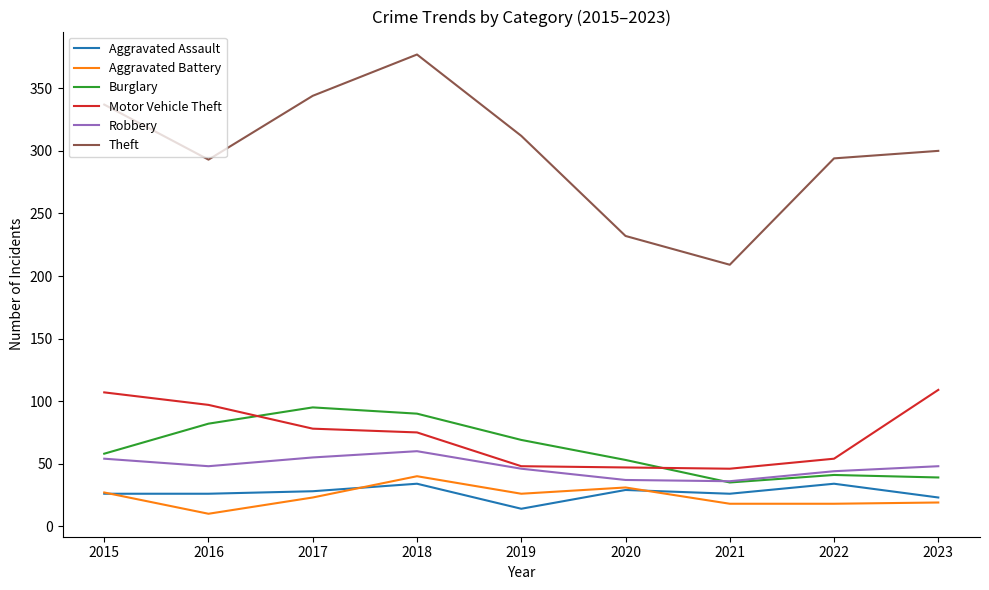

Is it true that Aggravated Battery equals 26 at 2018?

False